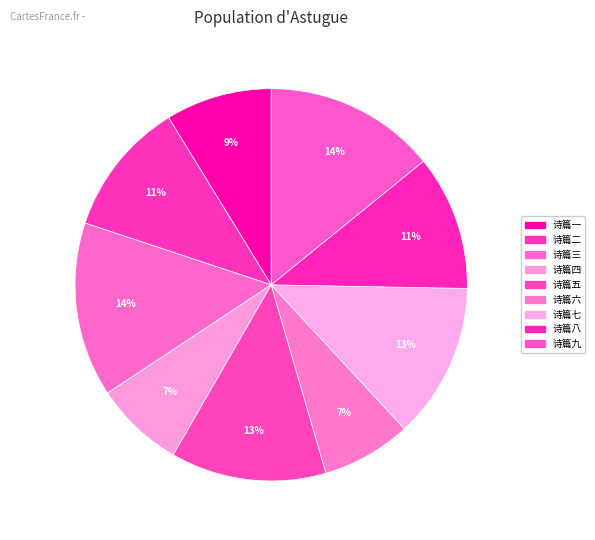

Does any single category account for the majority?

No